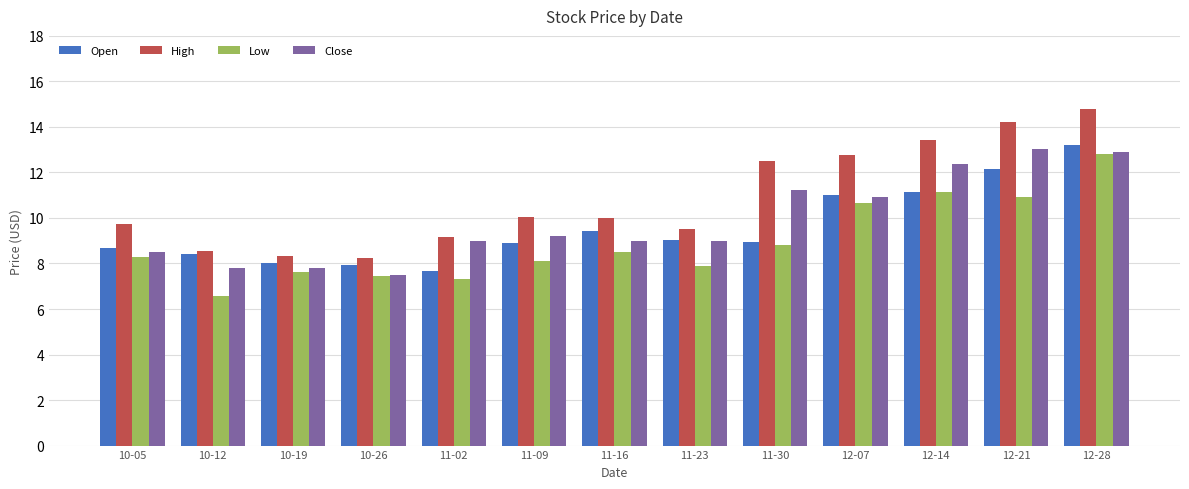

Where does the Low series first go above 8?

10-05